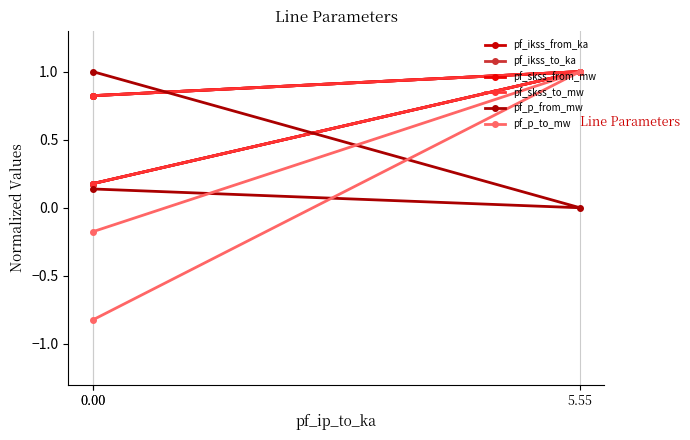

Between 5.55 and 0.00, which series saw the biggest shift?

pf_p_to_mw